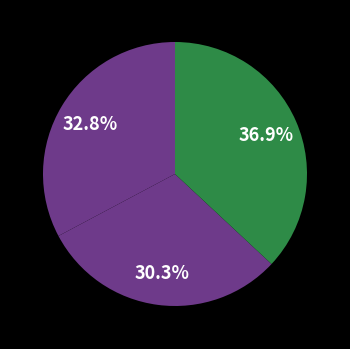

How many slices are in this pie chart?

3